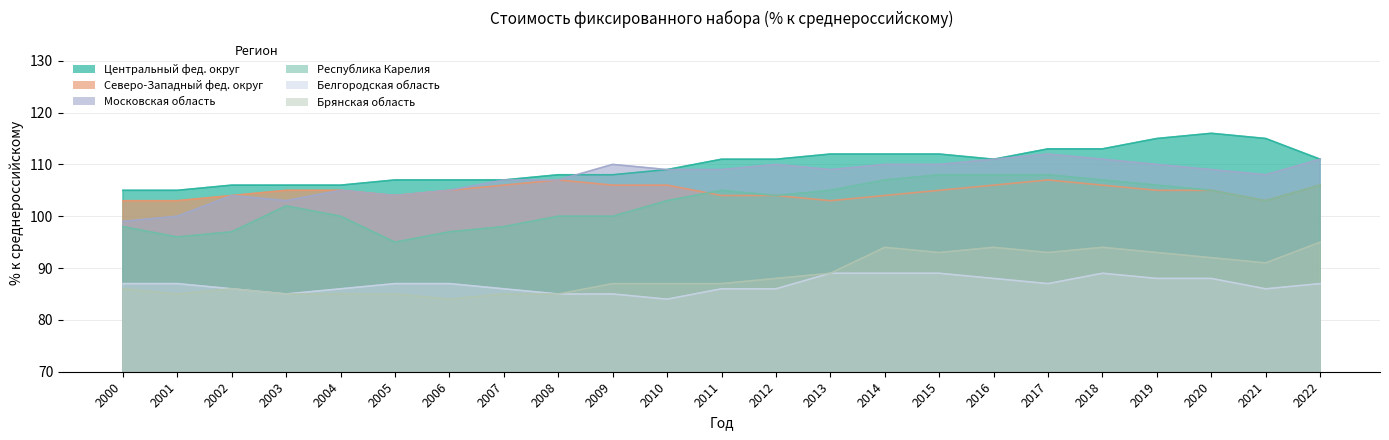

True or false: Северо-Западный фед. округ and Центральный фед. округ cross at least once.

False